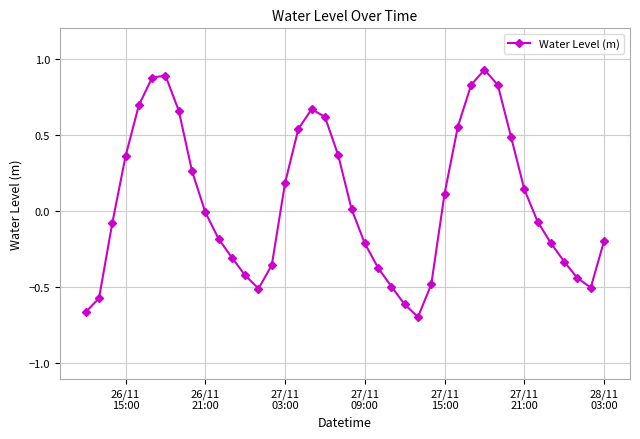

What is the sum of all values?

2.3